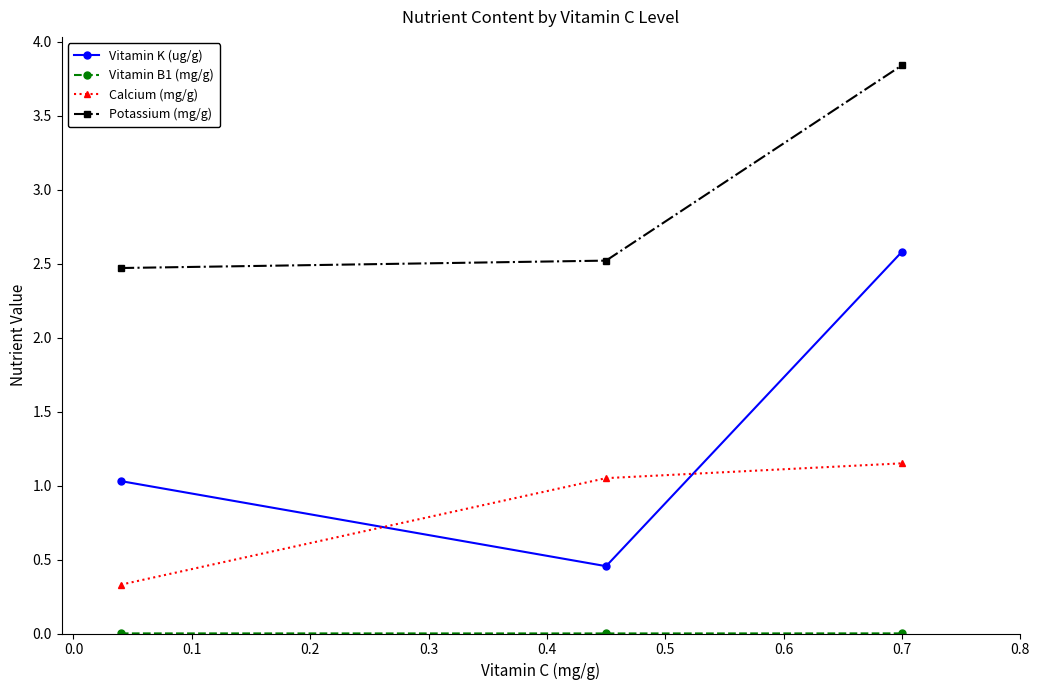

At how many categories does at least one series exceed 3?

1